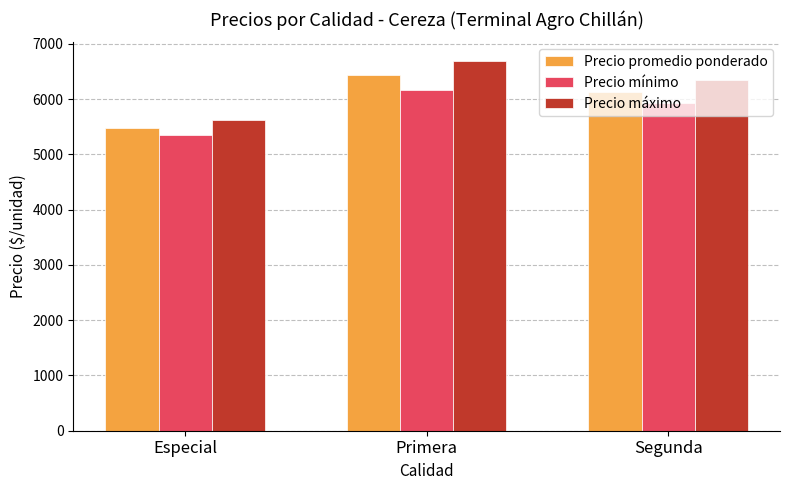

True or false: Precio máximo has a value of 1916 at Especial.

False